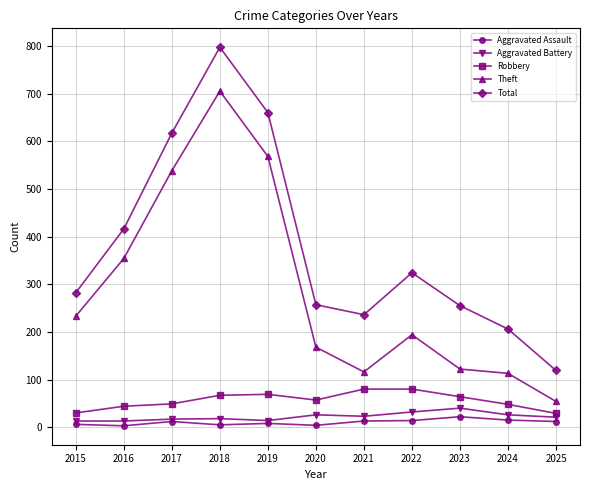

Between 2017 and 2022, which series saw the biggest shift?

Theft